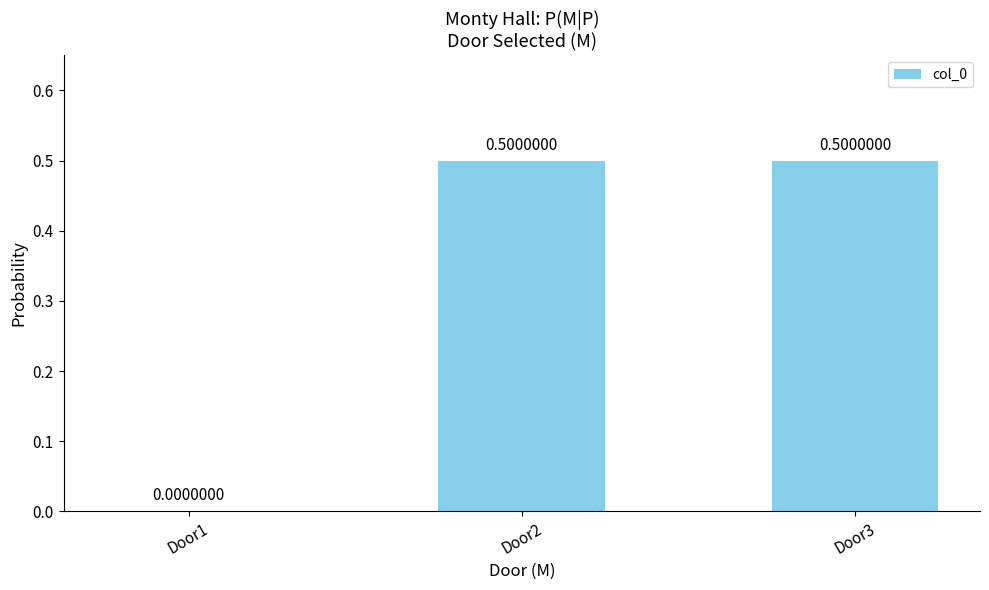

What is the sum of all values?

1.0